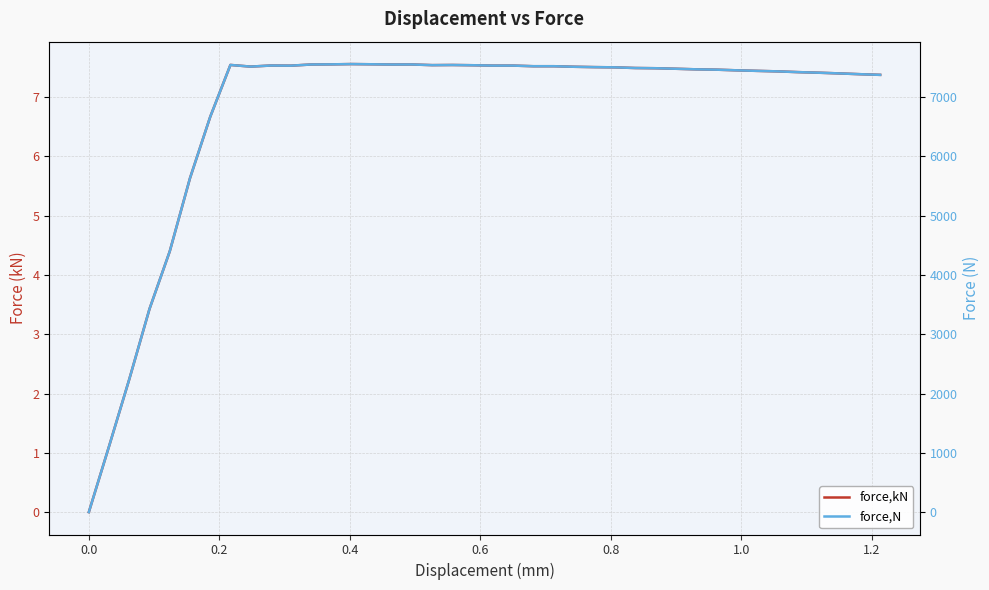

True or false: force,kN and force,N intersect in this chart.

False